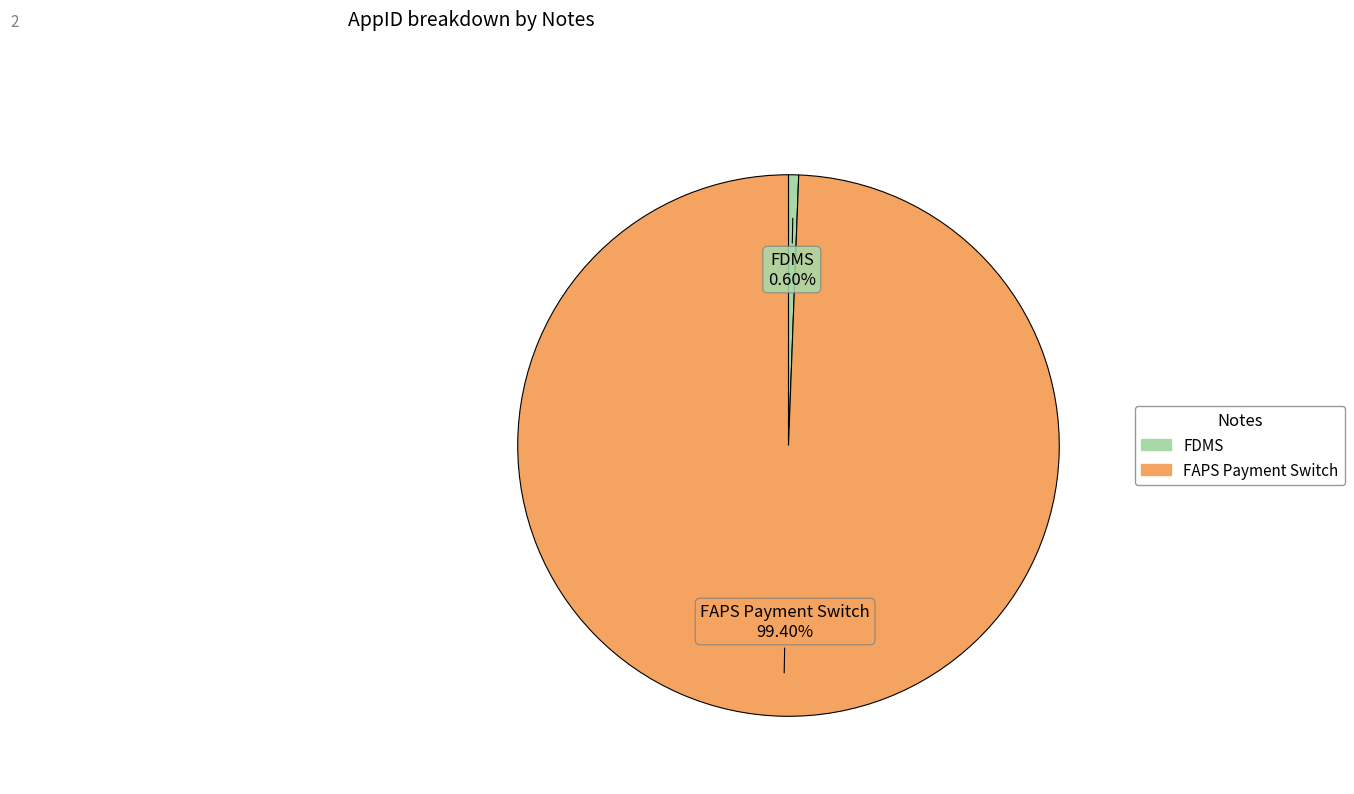

To the nearest percent, what is the average slice percentage?

50%